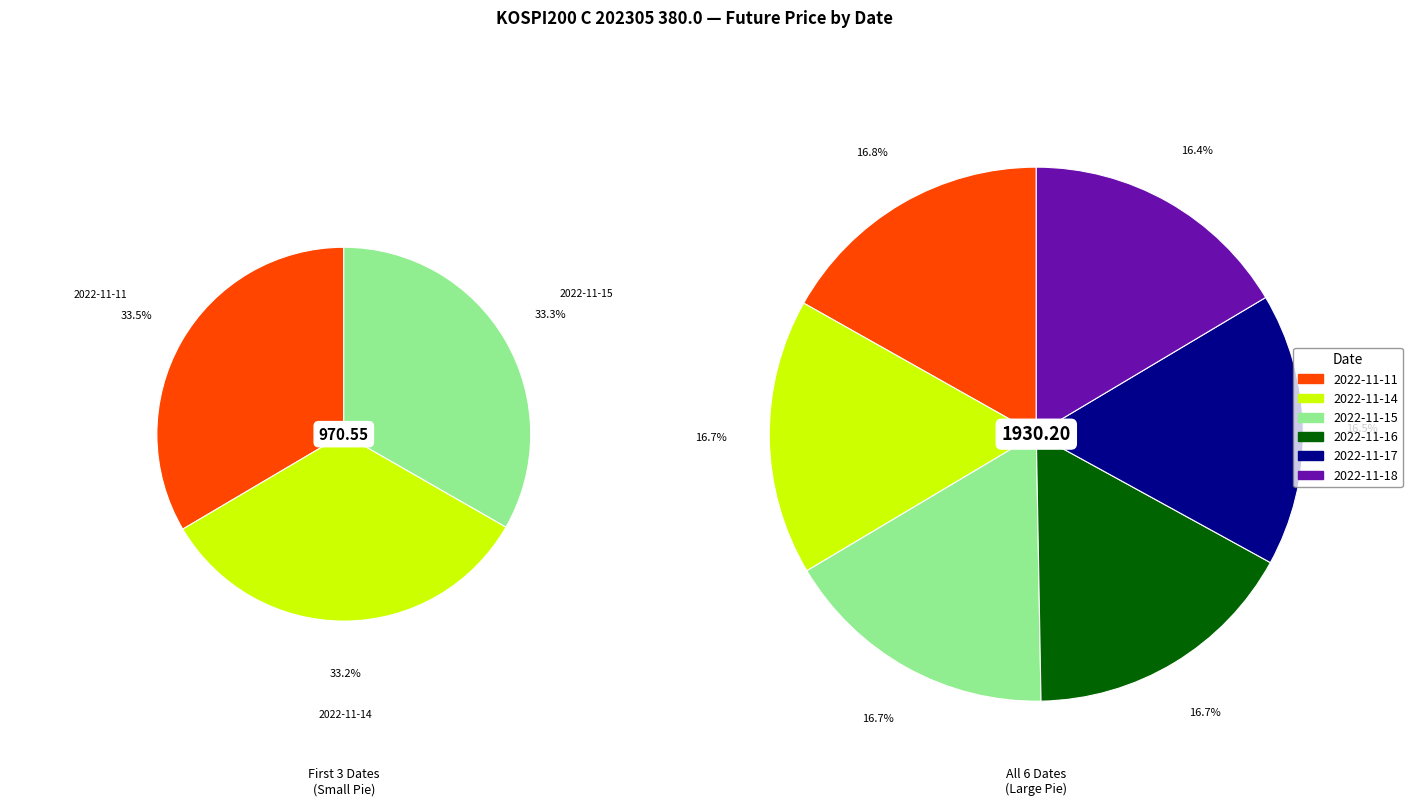

What percentage is NOT represented by 2022-11-17?

83.5%